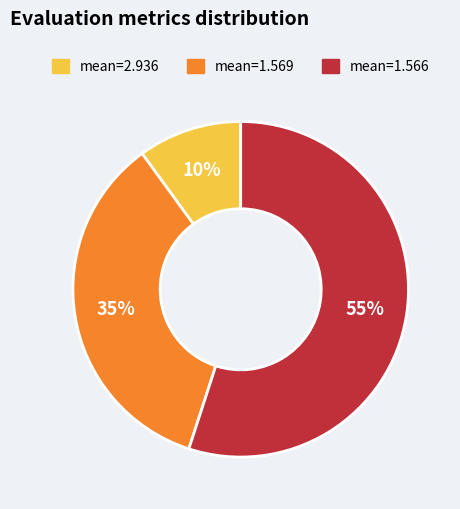

Does any single category account for the majority?

Yes